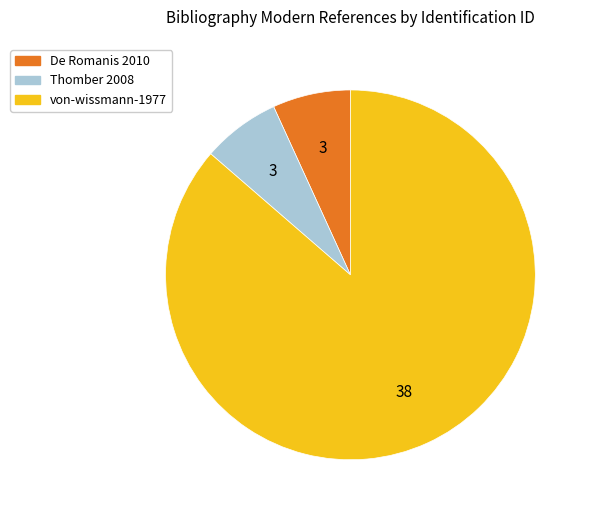

Does any single category account for the majority?

Yes